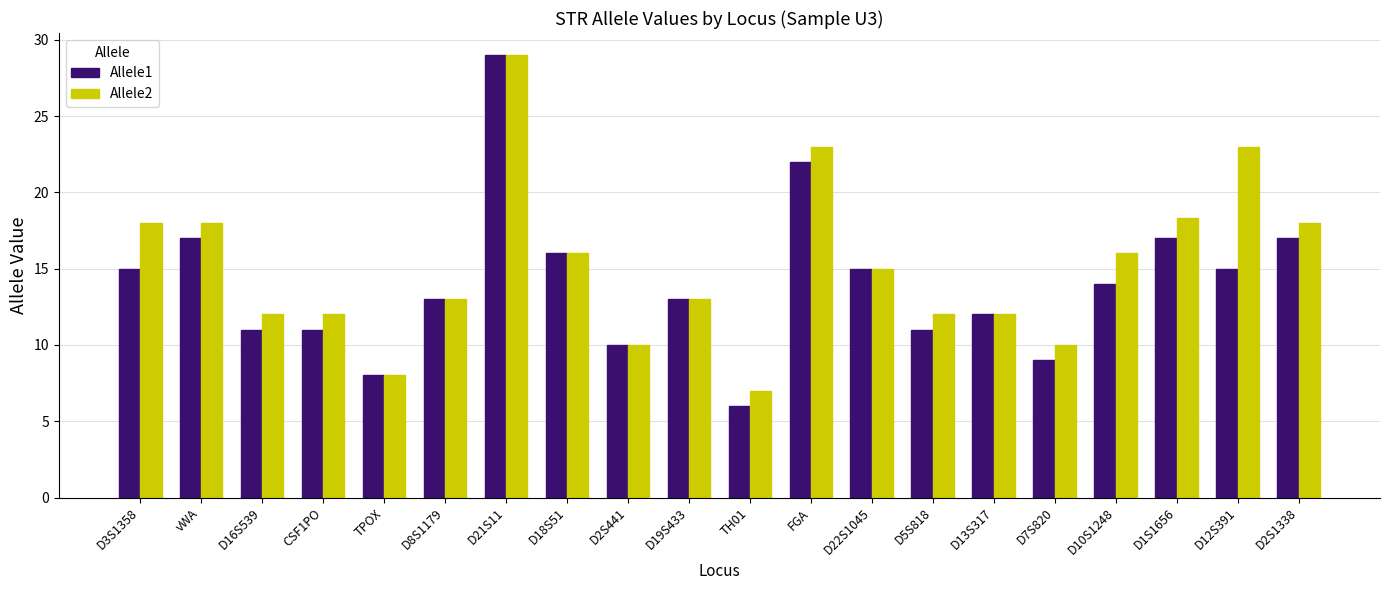

What is the value of the Allele1 bar at the 17th from the left?

14.0